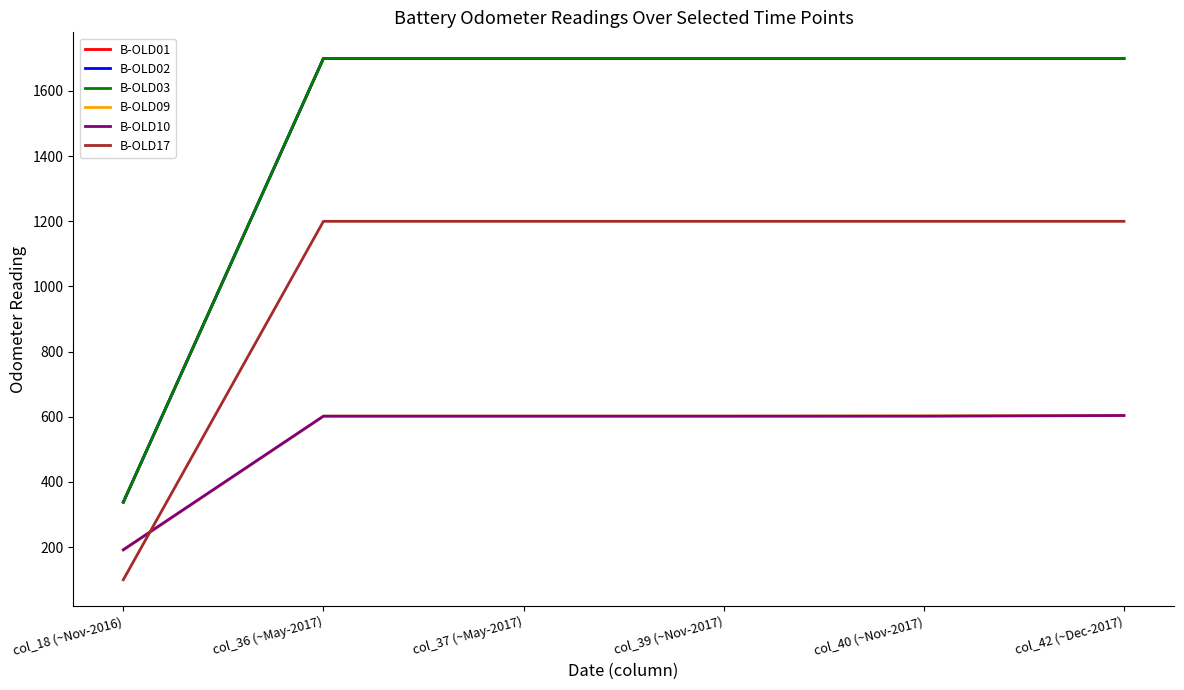

What is the sum of all B-OLD09 values?

3204